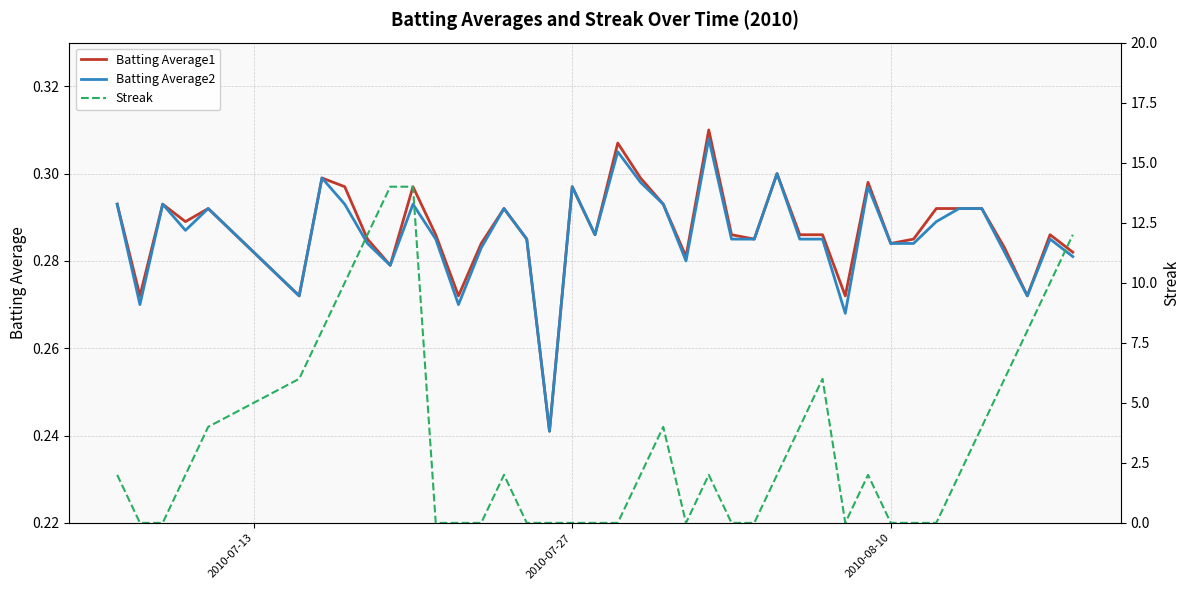

True or false: Batting Average1 has more than 1 points higher than both neighbors.

True